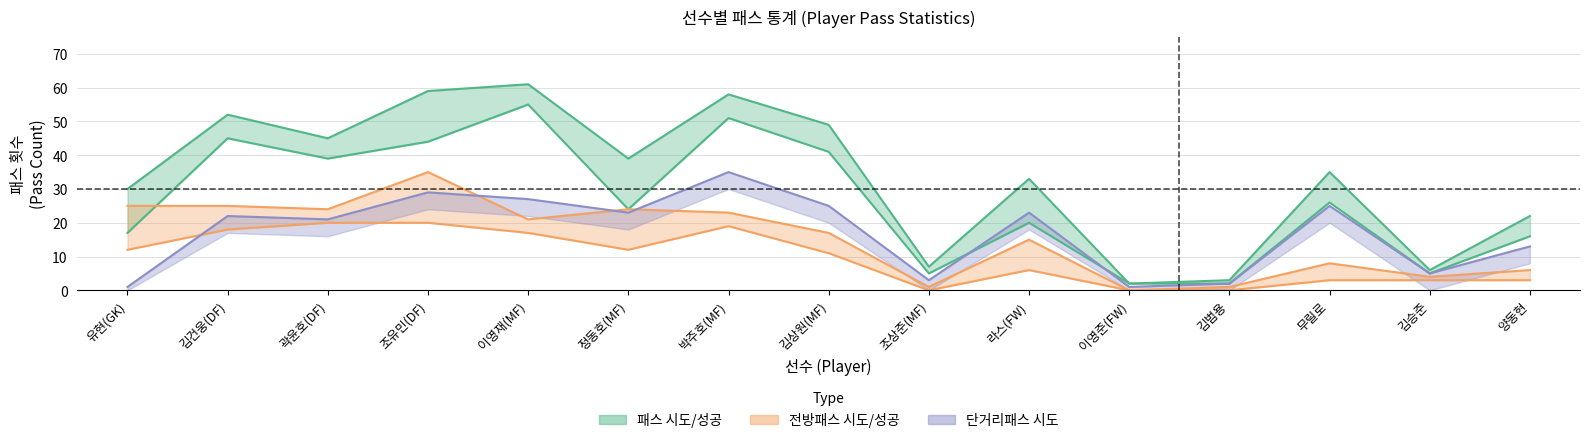

True or false: 전방패스_시도 and 패스_시도 intersect in this chart.

False